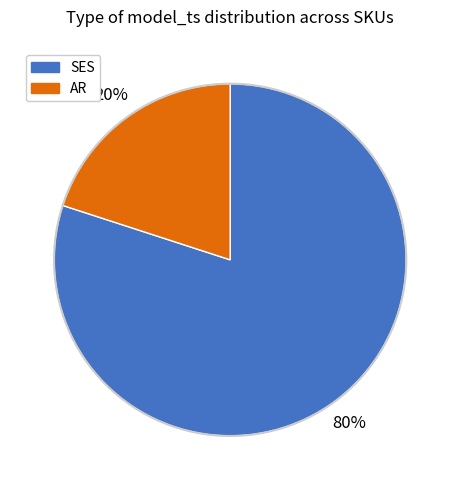

What is the smallest slice in the pie chart?

AR